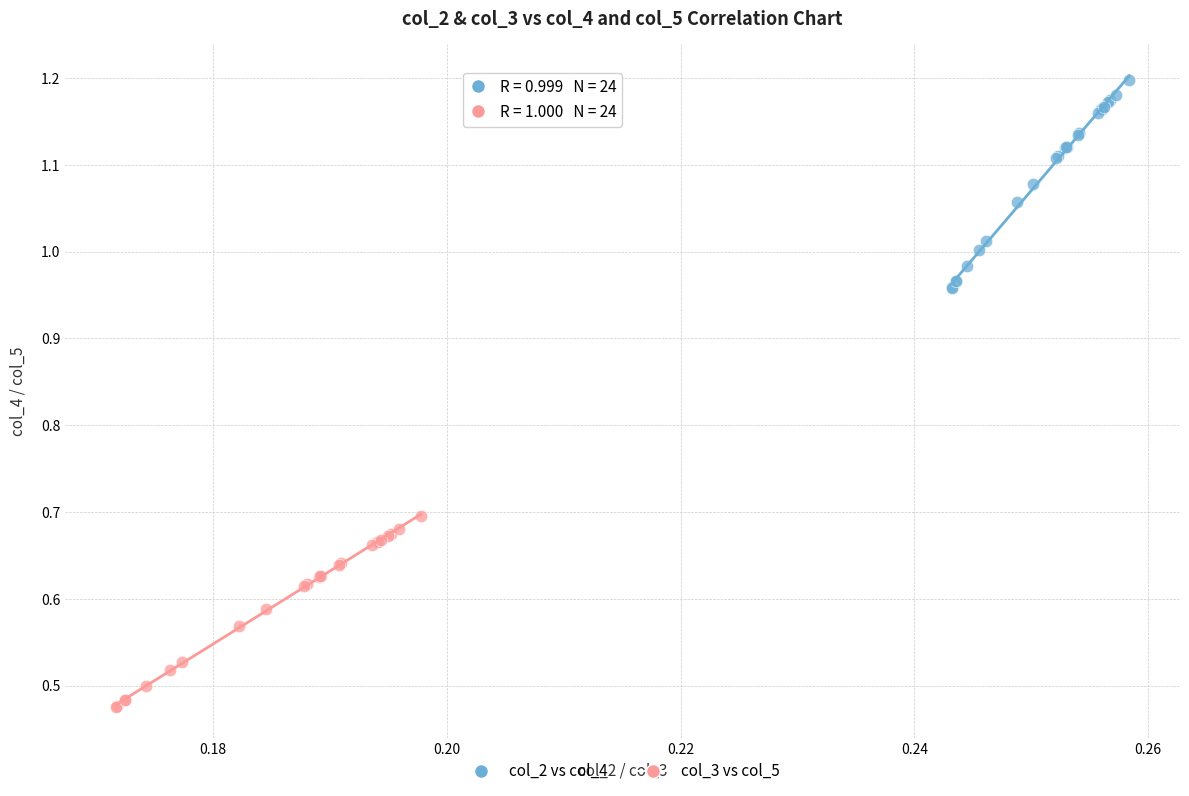

What are all the series names shown in the legend?

col_2 vs col_4, col_3 vs col_5